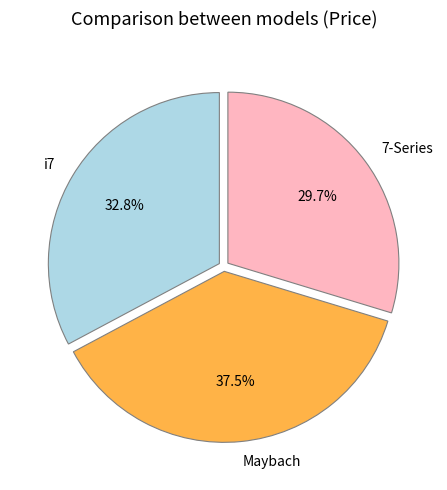

How much of the chart is everything except 7-Series?

70.3%